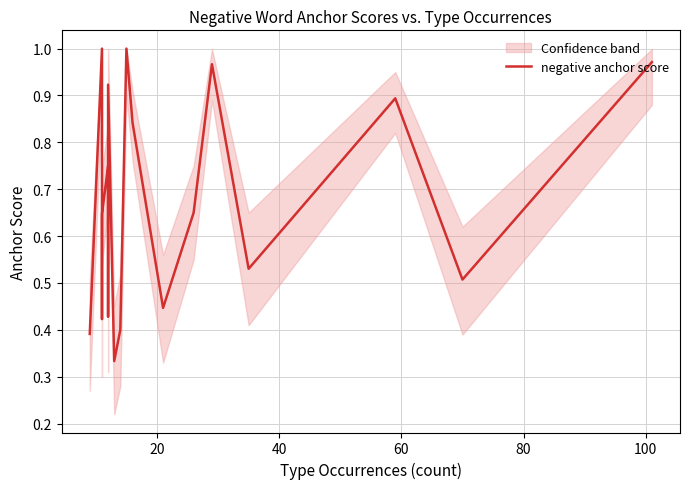

How many lines are shown in the chart?

1